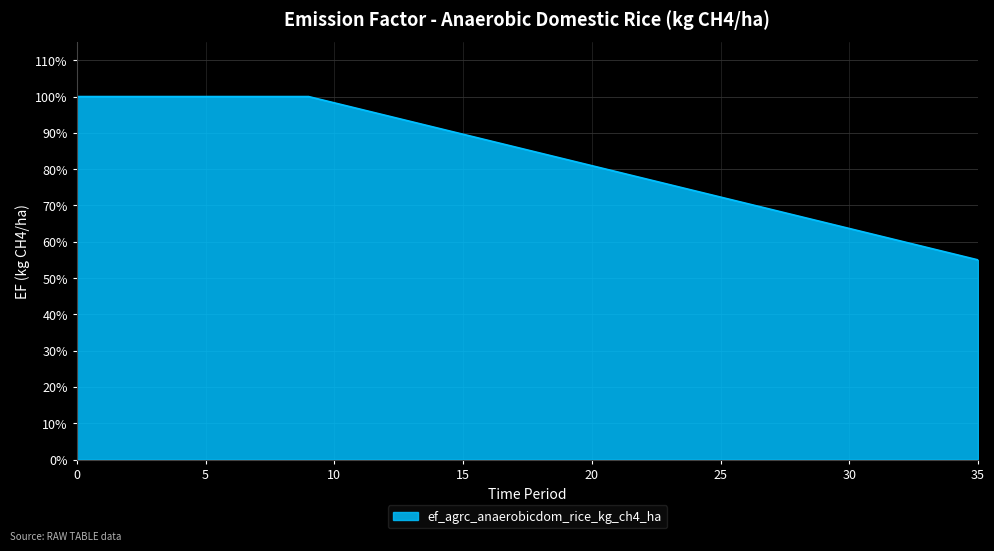

Is this an area chart (filled region under the line)?

Yes